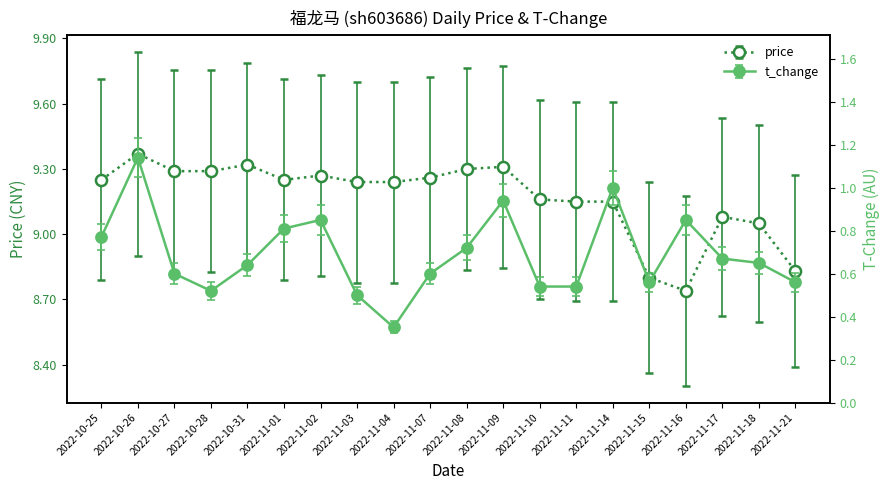

List the series in order of their peak value, highest first.

price, t_change